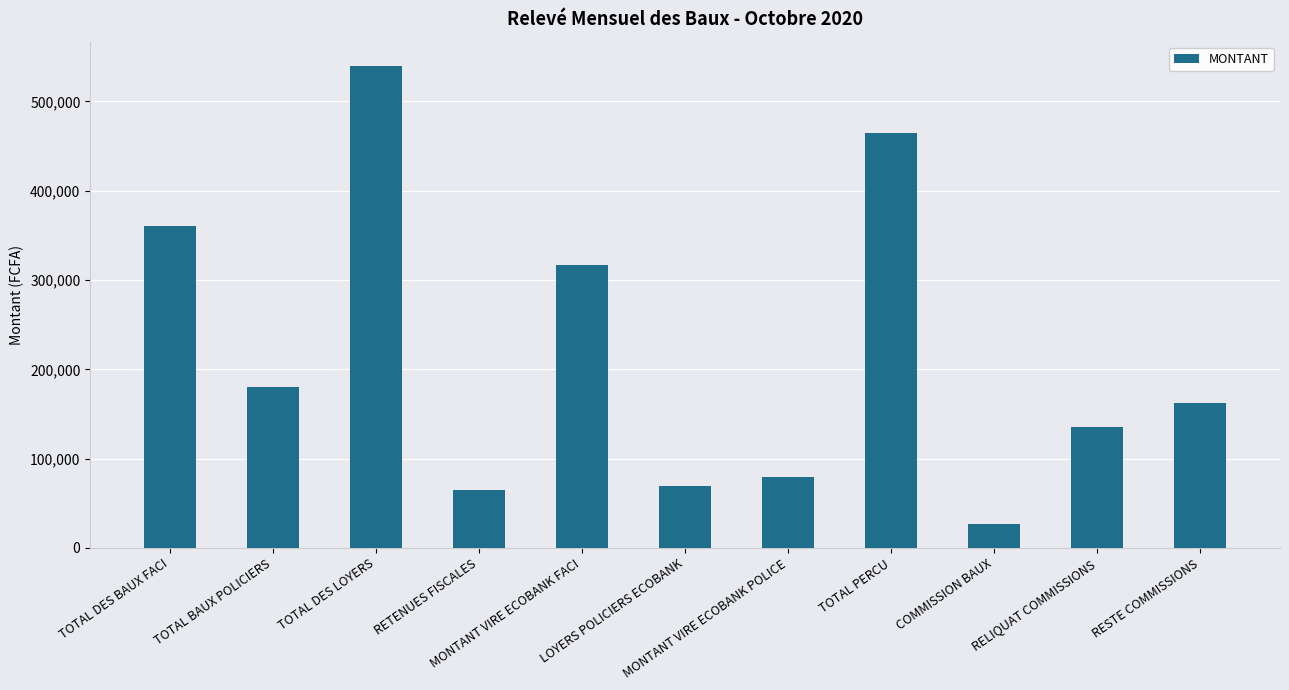

What is the smallest value displayed?

27000